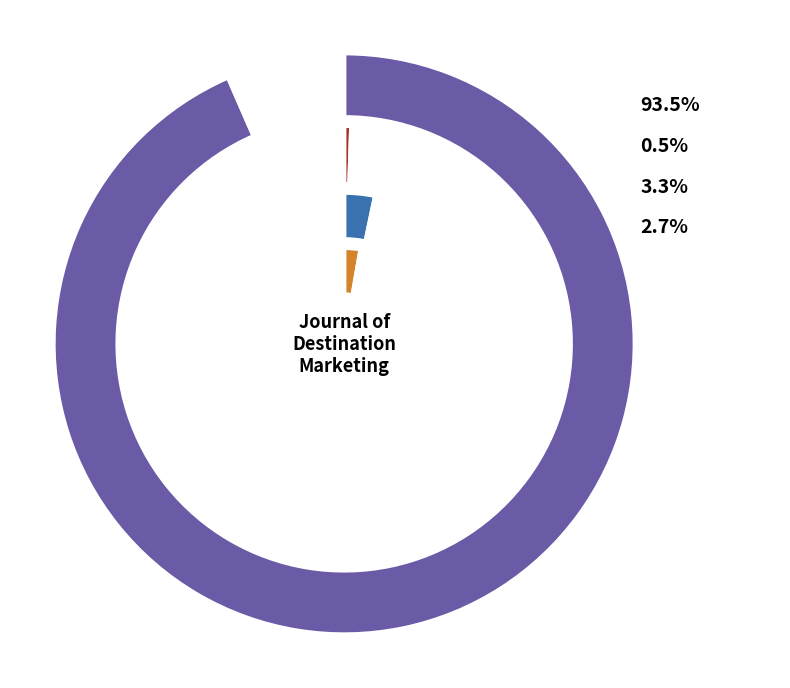

Is 6 the majority of the pie?

No